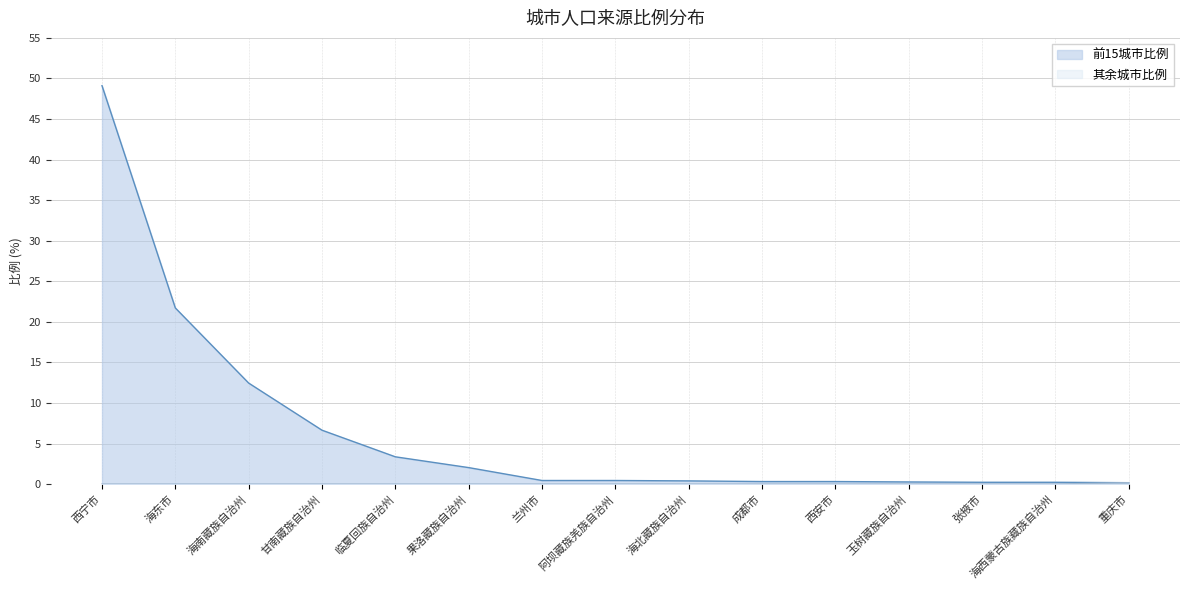

List the series in order of their overall mean, lowest first.

其余城市比例, 前15城市比例